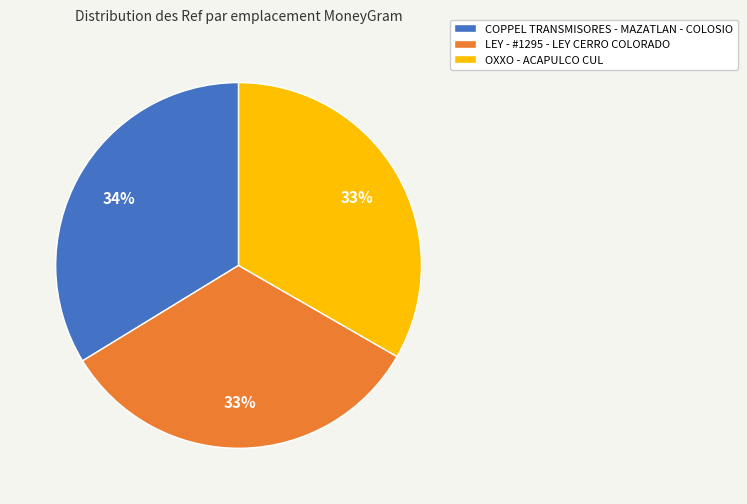

Does any single category account for the majority?

No